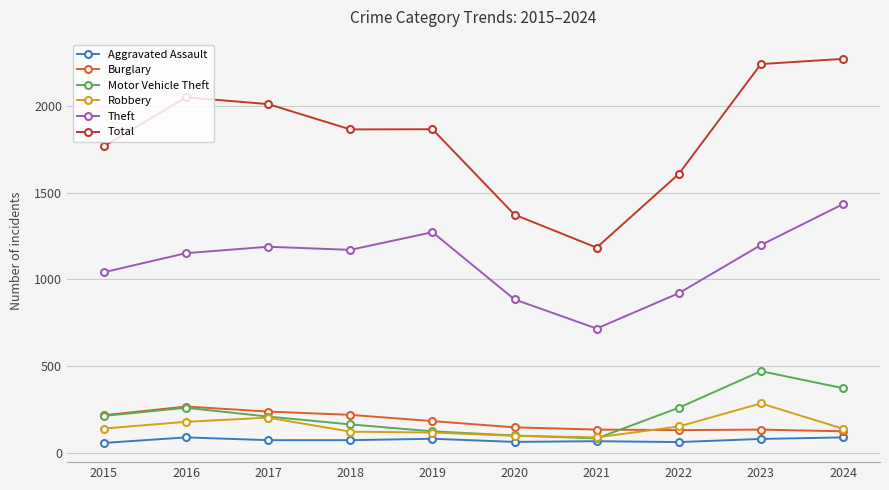

Which series changed the most between 2017 and 2021?

Total